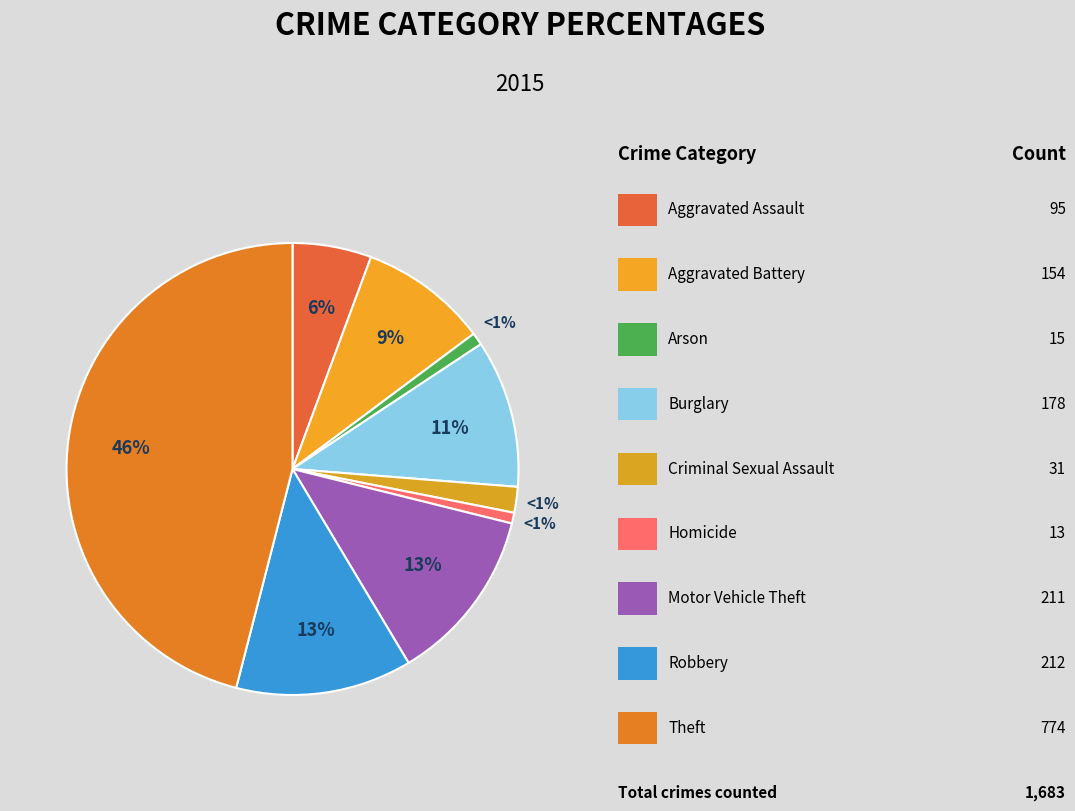

Rank the categories by value from lowest to highest.

Homicide, Arson, Criminal Sexual Assault, Aggravated Assault, Aggravated Battery, Burglary, Motor Vehicle Theft, Robbery, Theft